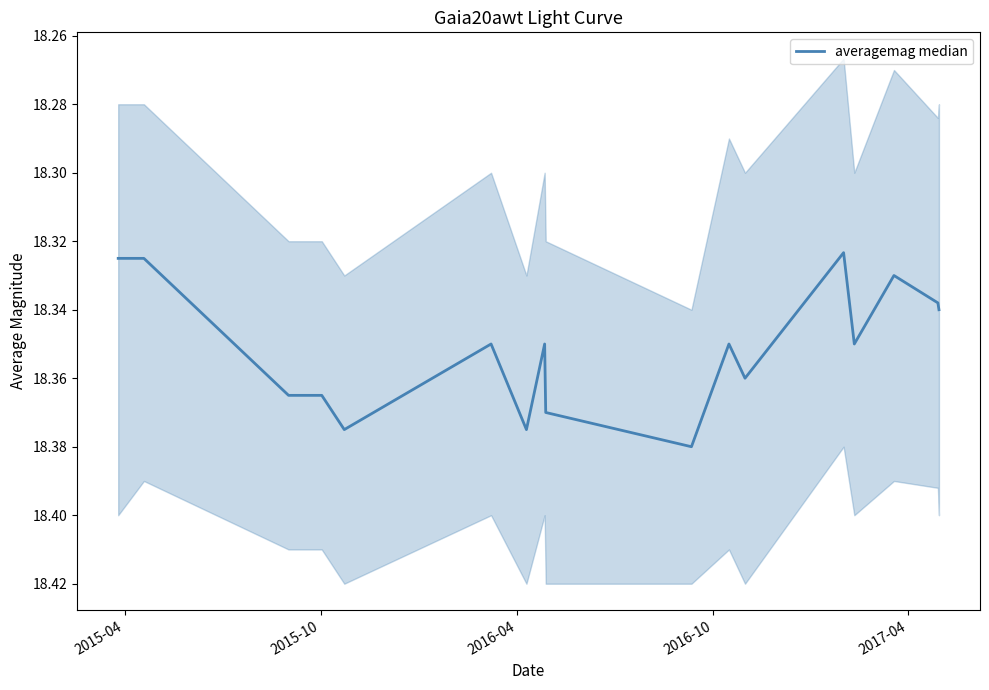

What is the value of the 1st point from the left?

18.3